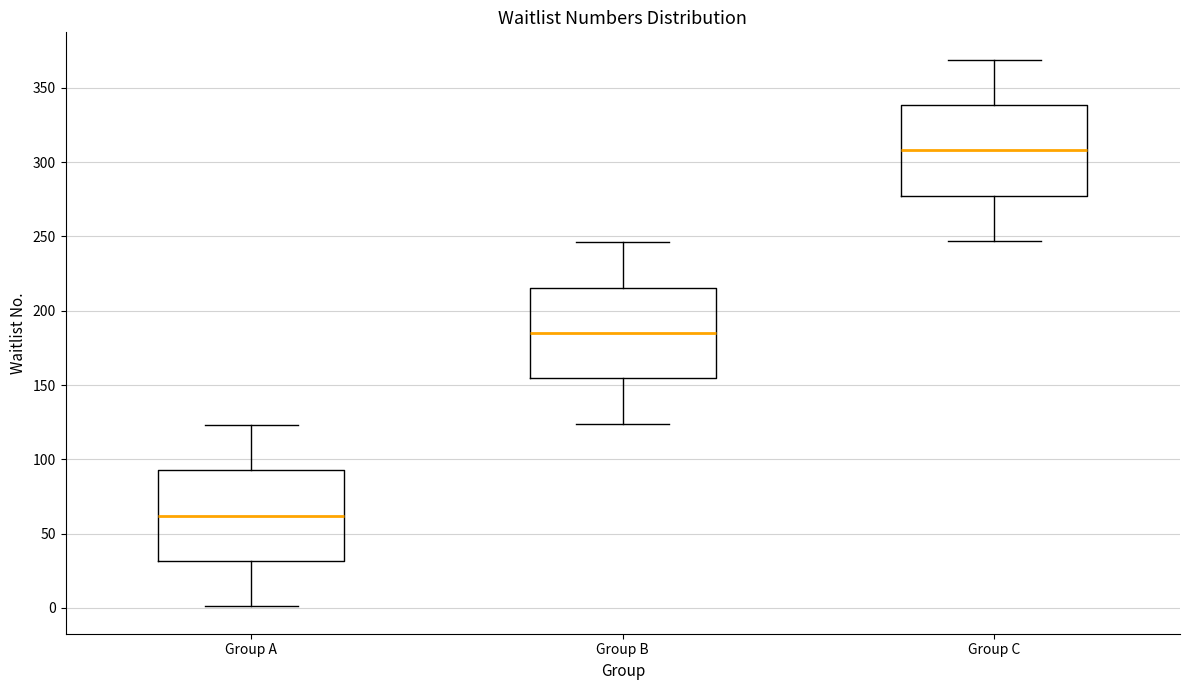

Reading left to right, read every box against the y-axis: the position of its median line, the range the box covers, and the ends of its whiskers. The values are not printed on the chart, so give them approximately, as read against the axis.

Group A: median 60, box 30 to 95, whiskers 0 to 125
Group B: median 185, box 155 to 215, whiskers 125 to 245
Group C: median 310, box 280 to 340, whiskers 245 to 370